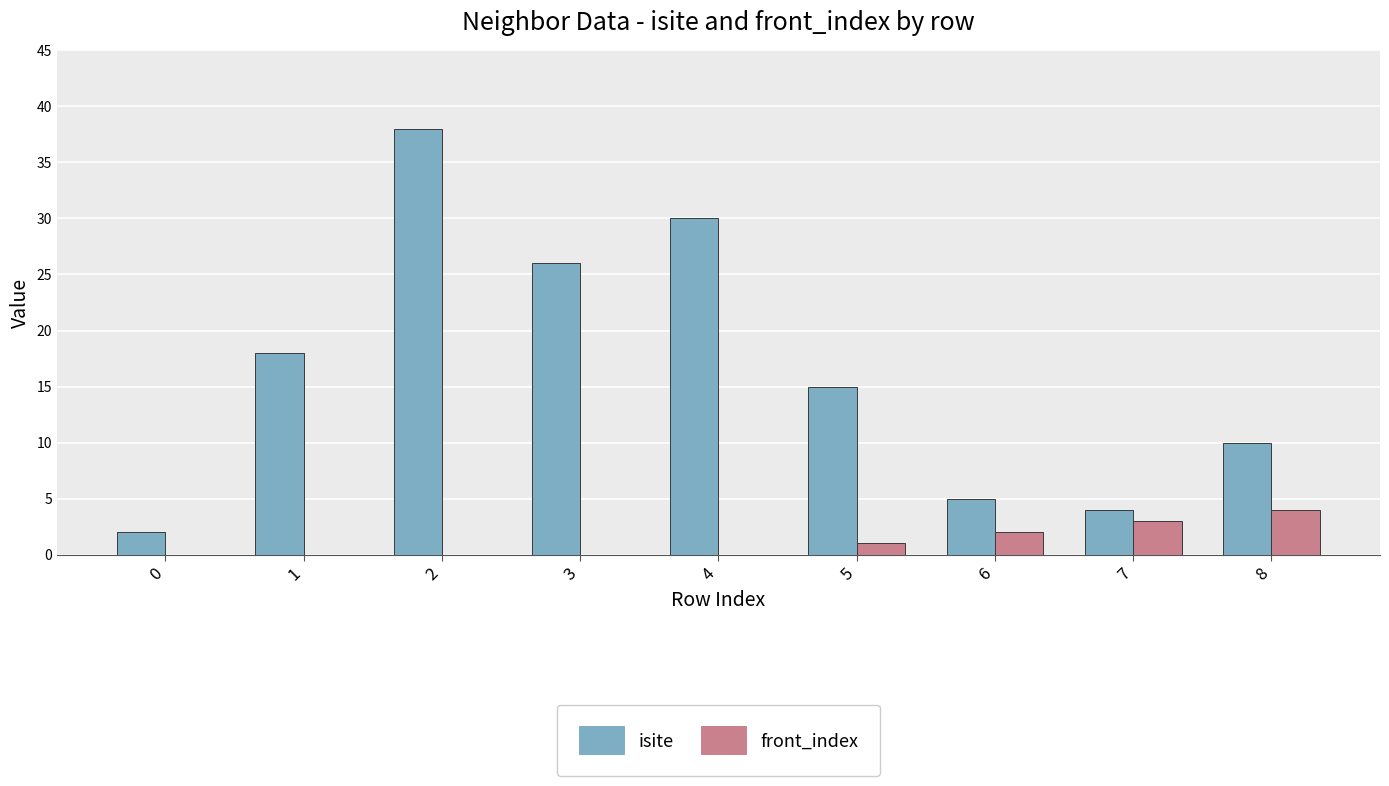

Is the value of isite at 3 greater than the value of front_index at 5?

Yes